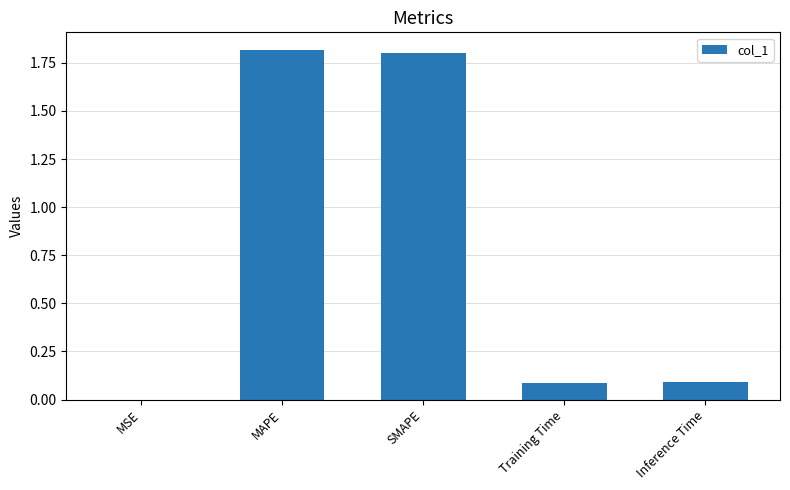

Are the bars grouped side by side (vs. stacked)?

No